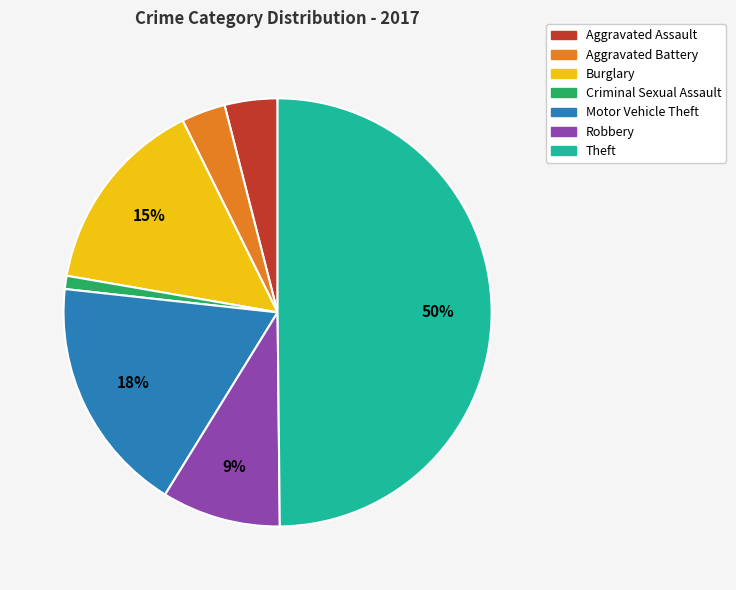

Rank the categories by value from highest to lowest.

Theft, Motor Vehicle Theft, Burglary, Robbery, Aggravated Assault, Aggravated Battery, Criminal Sexual Assault